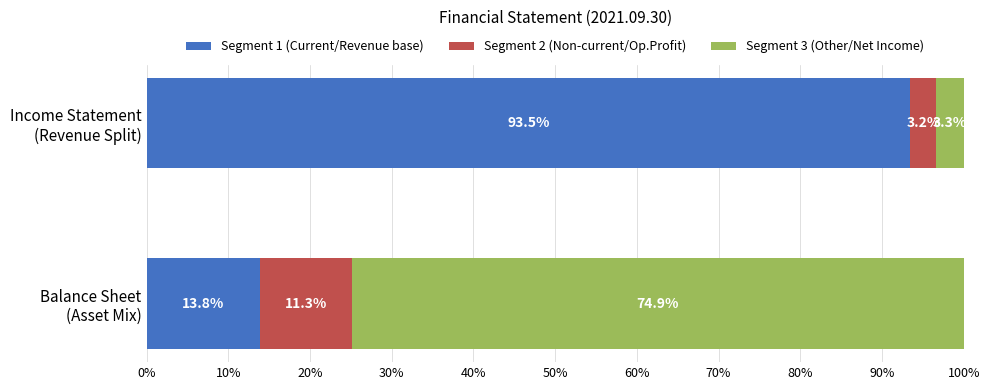

What is the minimum value for Segment 1 (Current/Revenue base)?

13.8